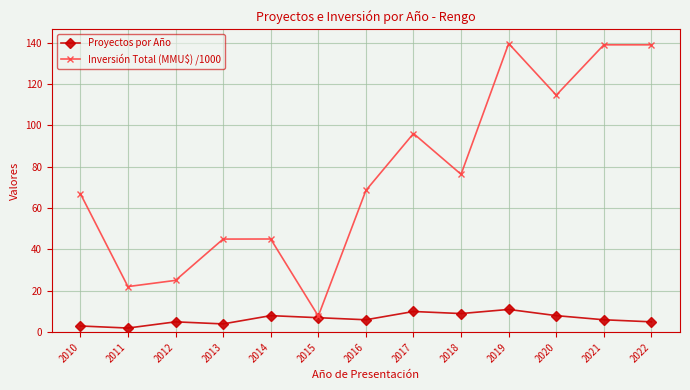

Which series has the widest spread of values?

Inversión Total (MMU$) /1000